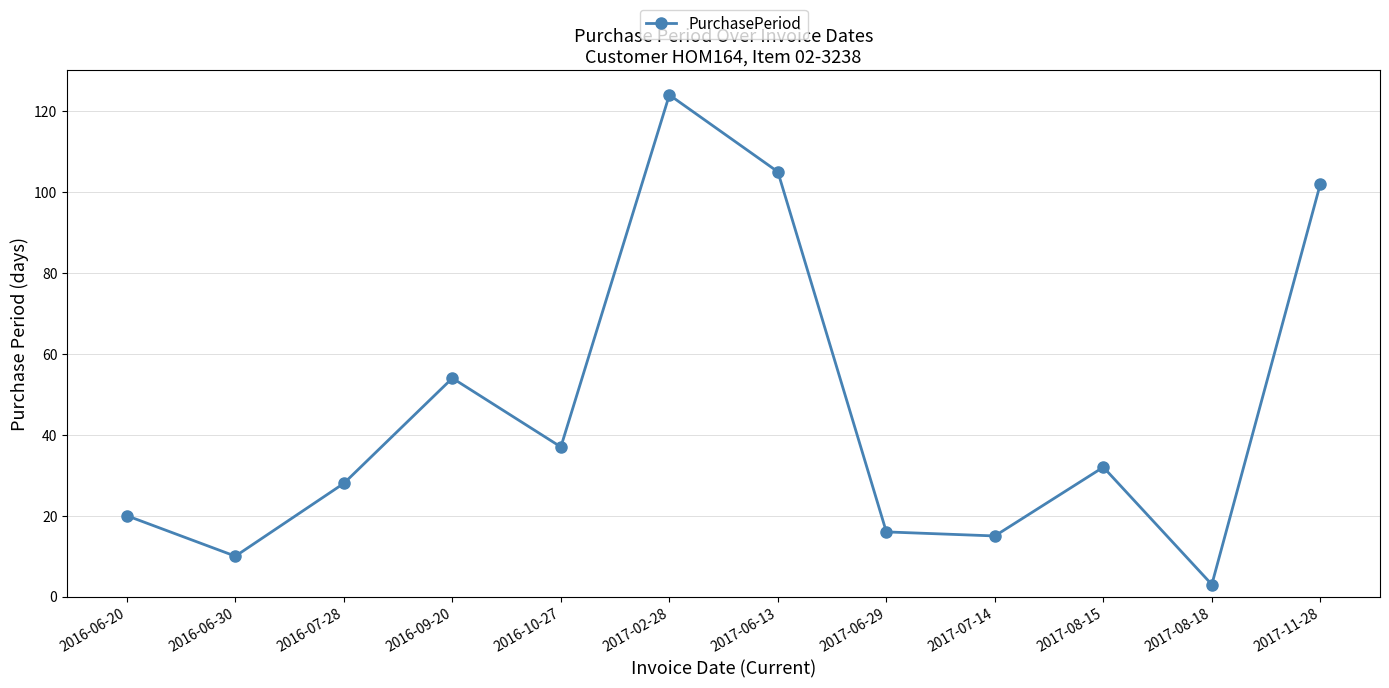

The chart shows a value of 105 at 2017-06-13. True or false?

True